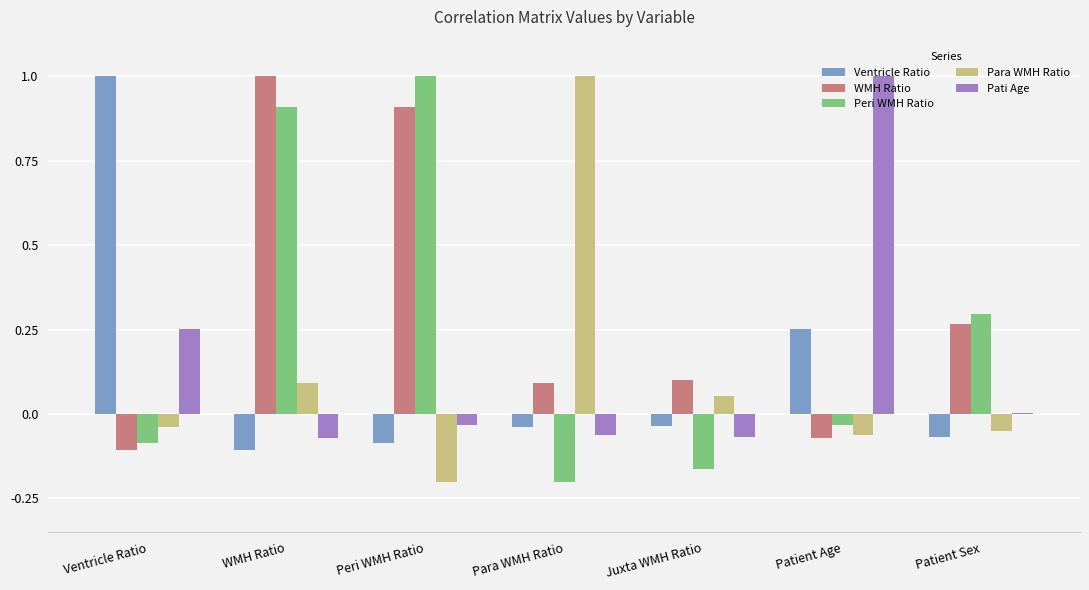

What value does the Peri WMH Ratio series have at Peri WMH Ratio?

1.0